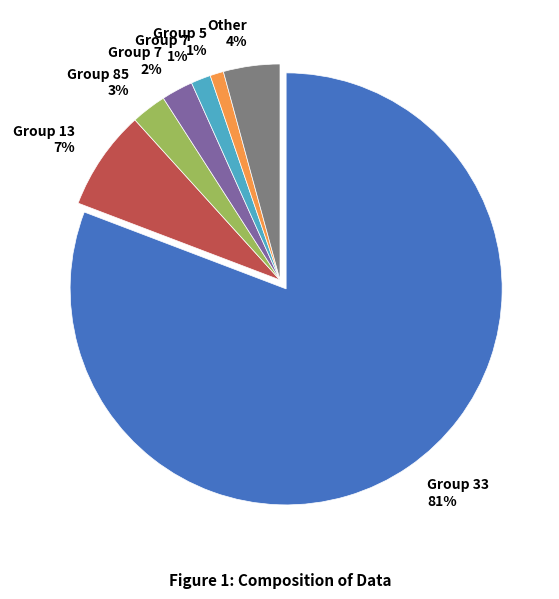

To the nearest percent, what is the average slice percentage?

14%